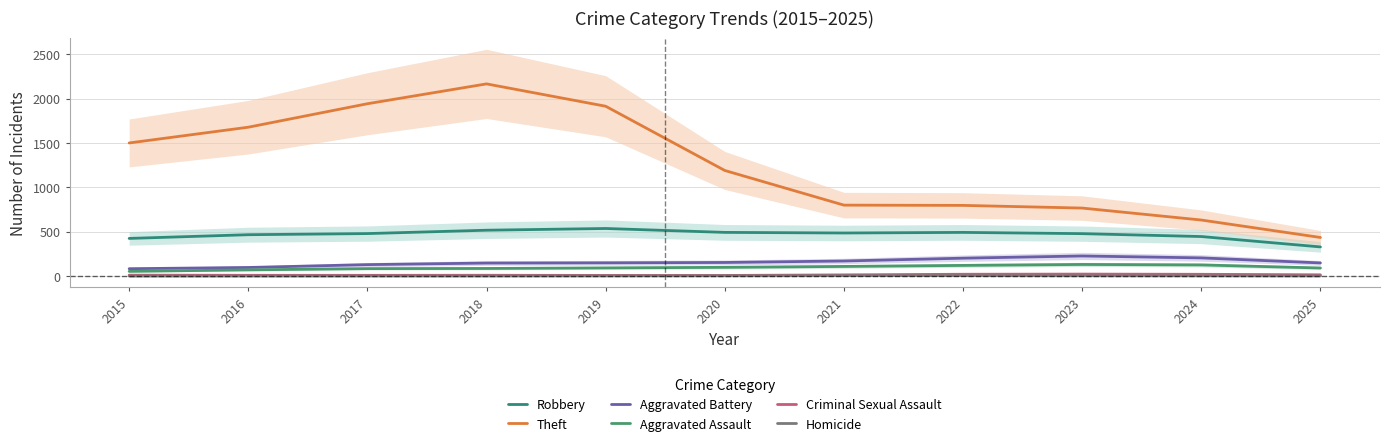

What is the difference between the highest and lowest values at 2019?

1913.8